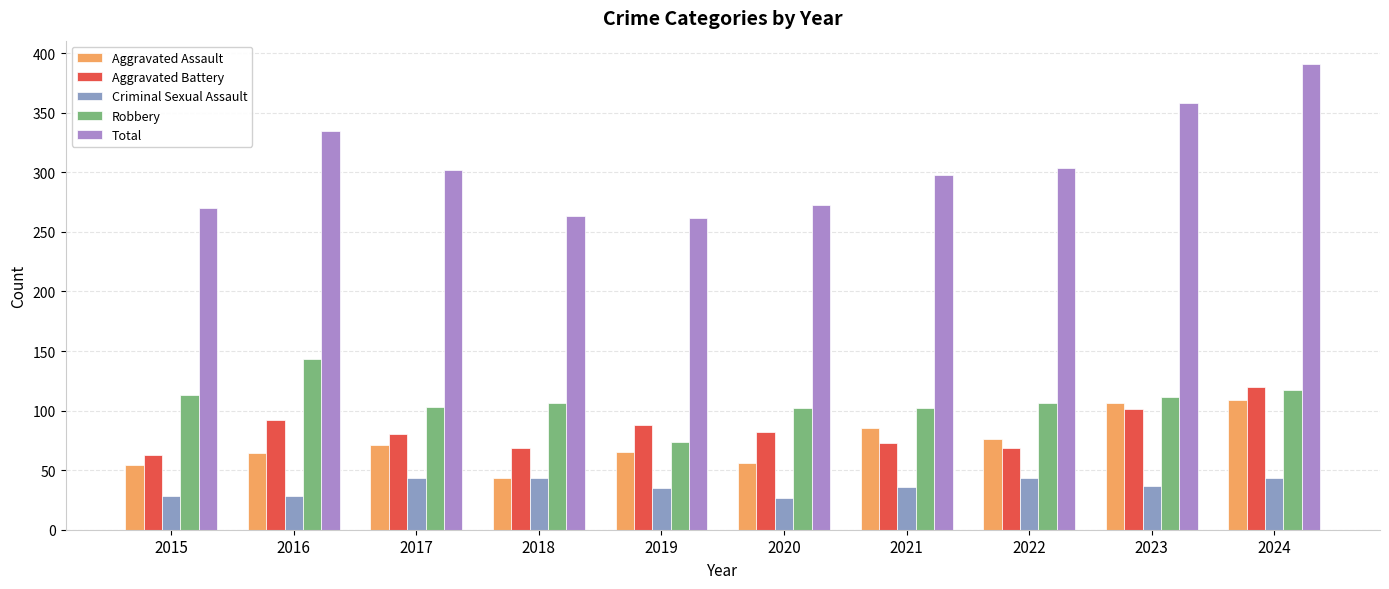

The Criminal Sexual Assault series shows 43 at 2024. True or false?

True